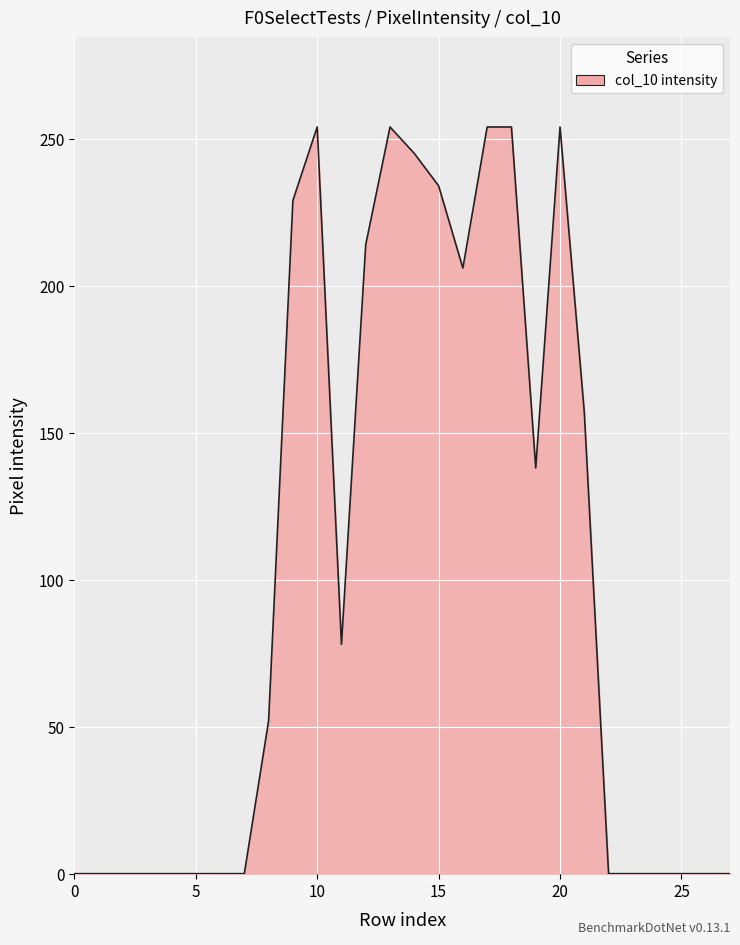

What is the difference between the maximum and minimum values?

254